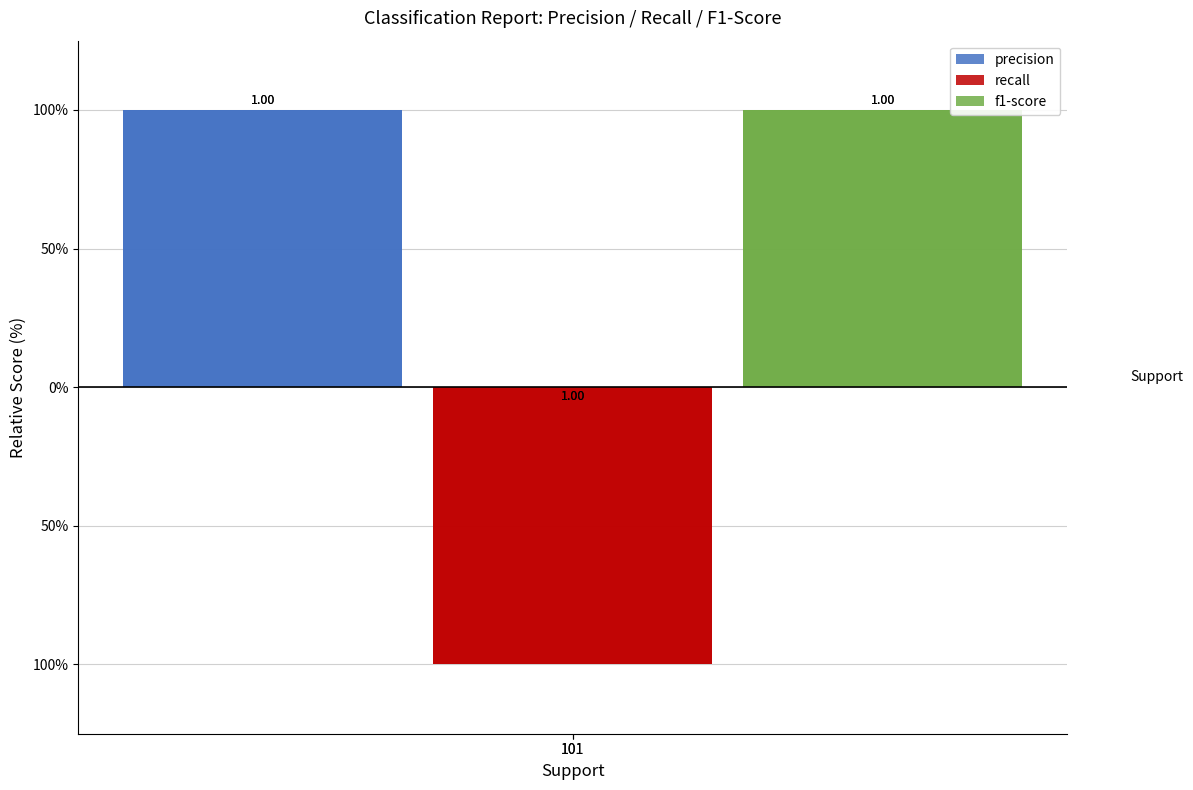

Which label corresponds to the smallest value in the chart?

101